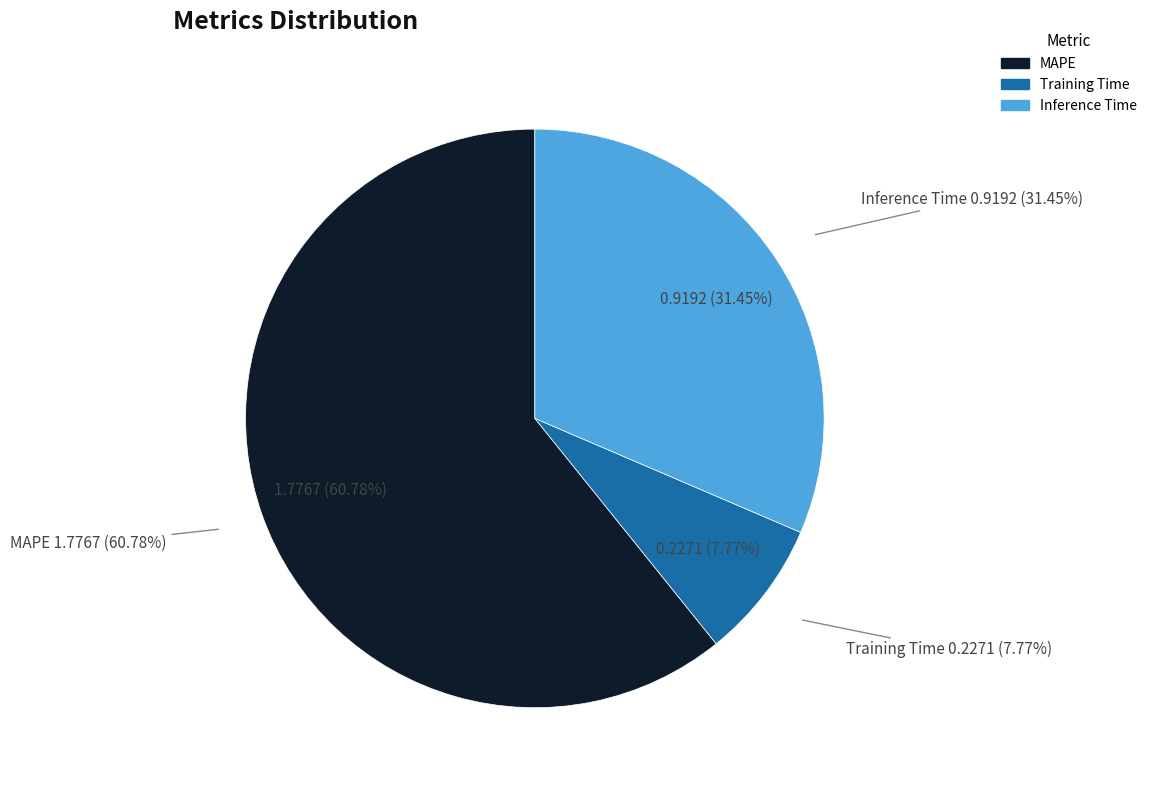

Rank the categories by value from lowest to highest.

Training Time, Inference Time, MAPE